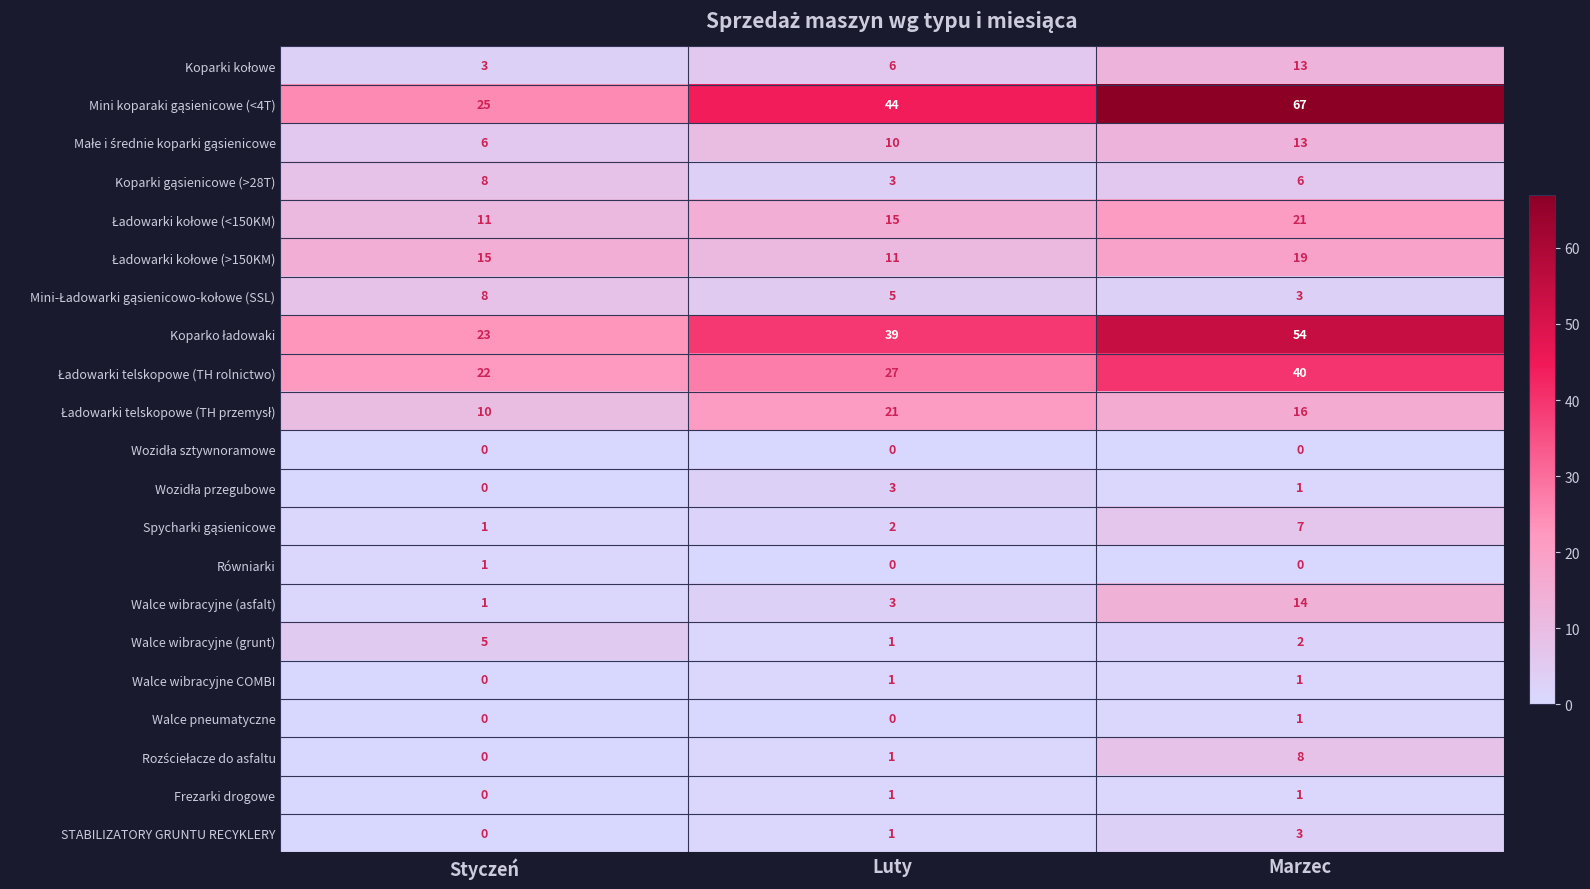

What is the difference between the Walce wibracyjne (asfalt) values at Luty and Marzec?

11